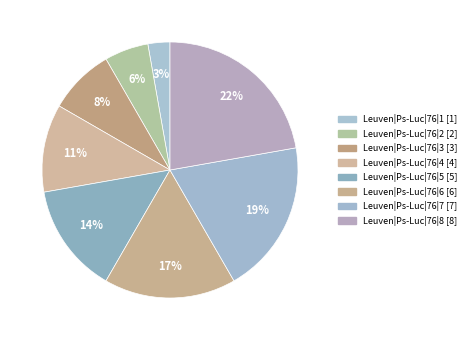

How much of the chart is everything except Leuven|Ps-Luc|76|2?

94.4%